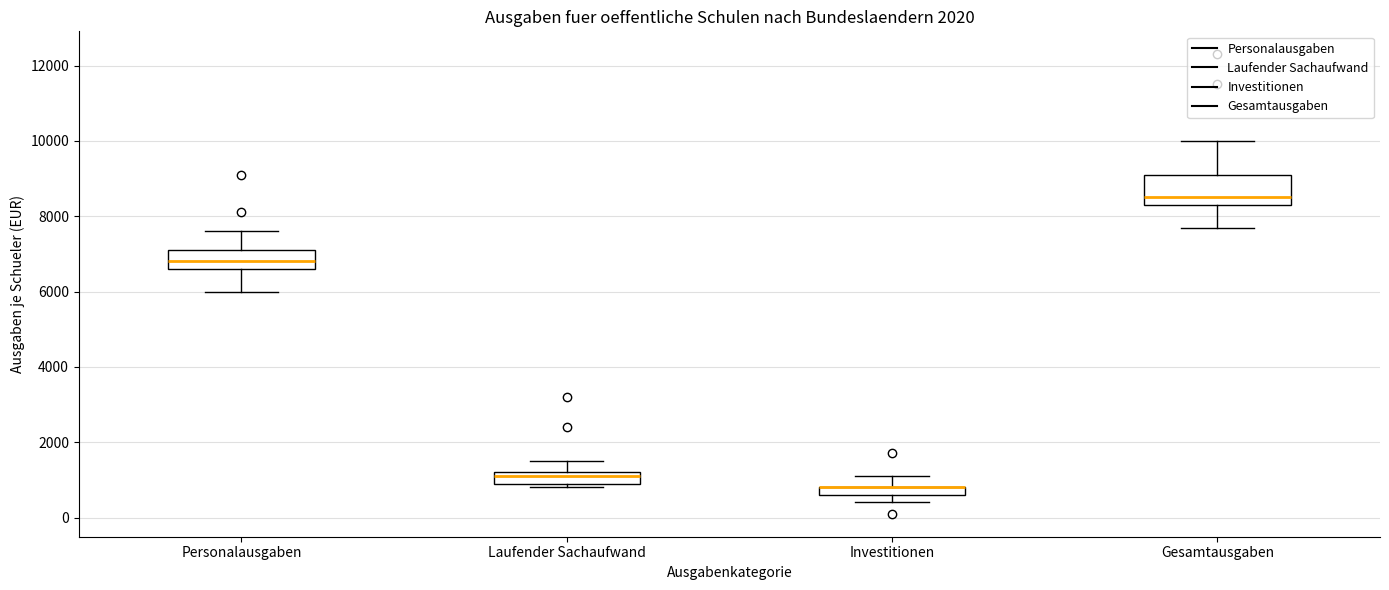

Comparing the boxes themselves (not the whiskers), which one is the tallest?

Gesamtausgaben